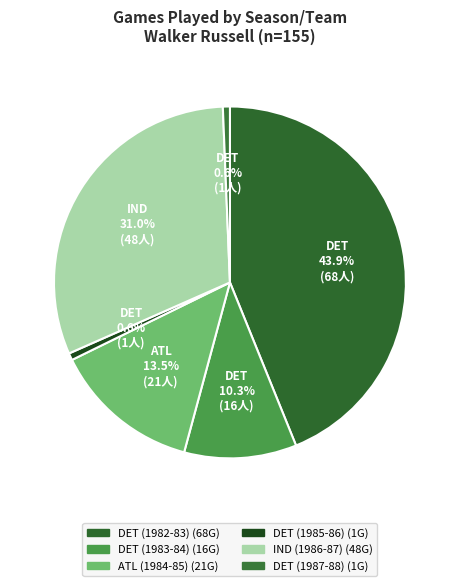

To the nearest percent, what portion does DET (1985-86) represent?

1%